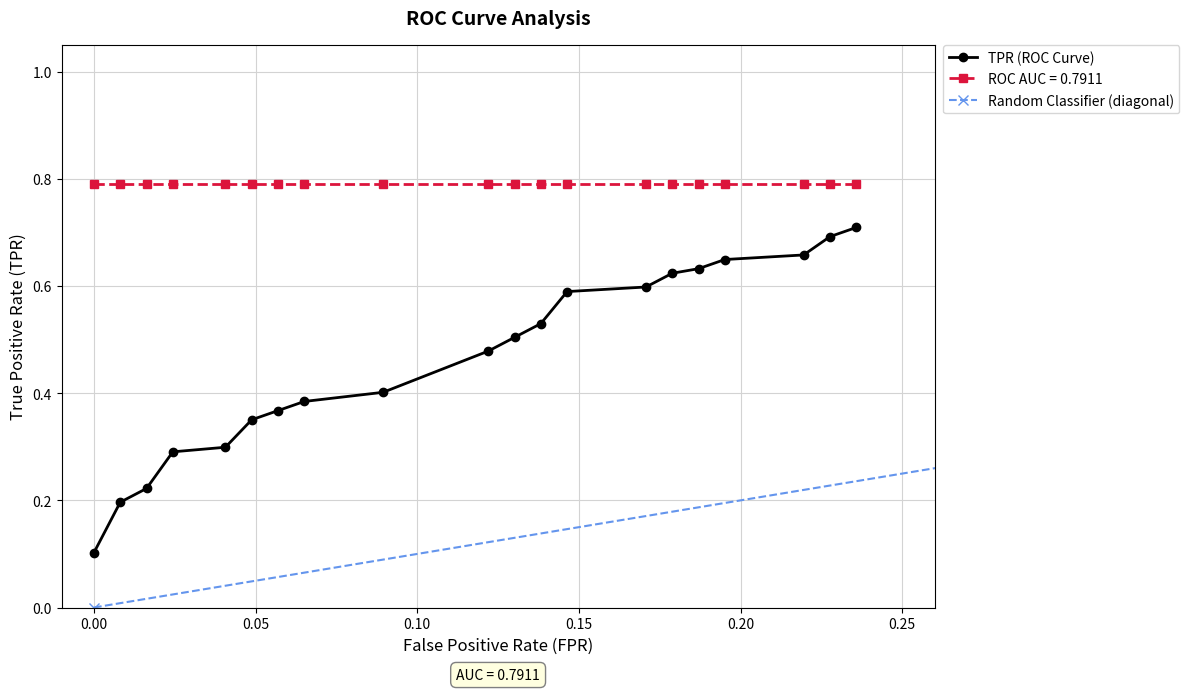

What is the greatest value displayed?

0.8